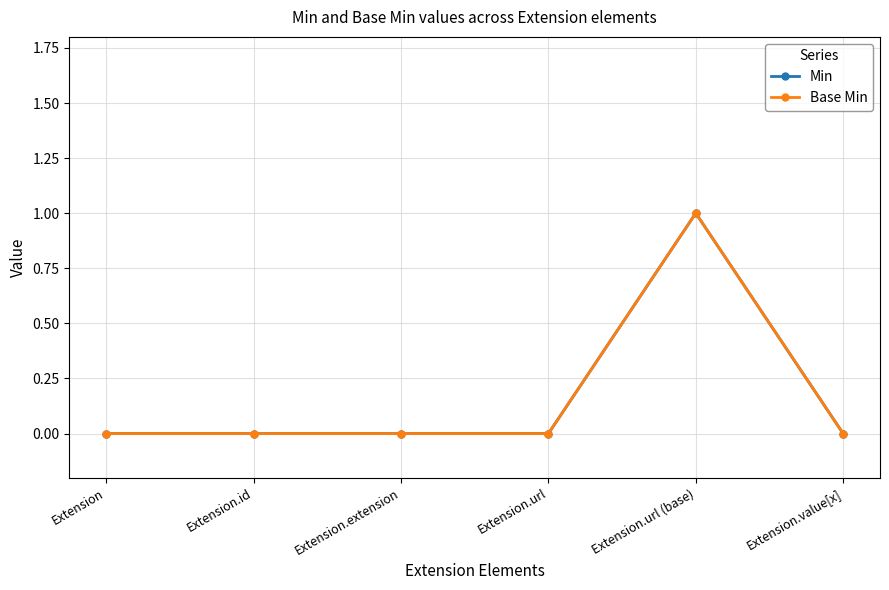

At how many categories does at least one series exceed 0?

1